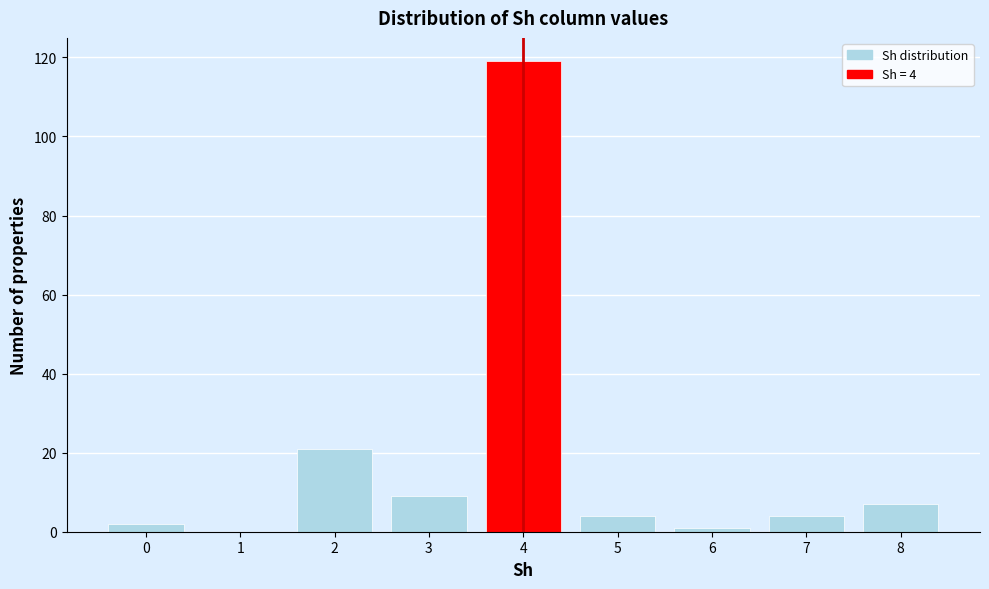

Over which range of the x-axis is the bar tallest?

3.5 to 4.5